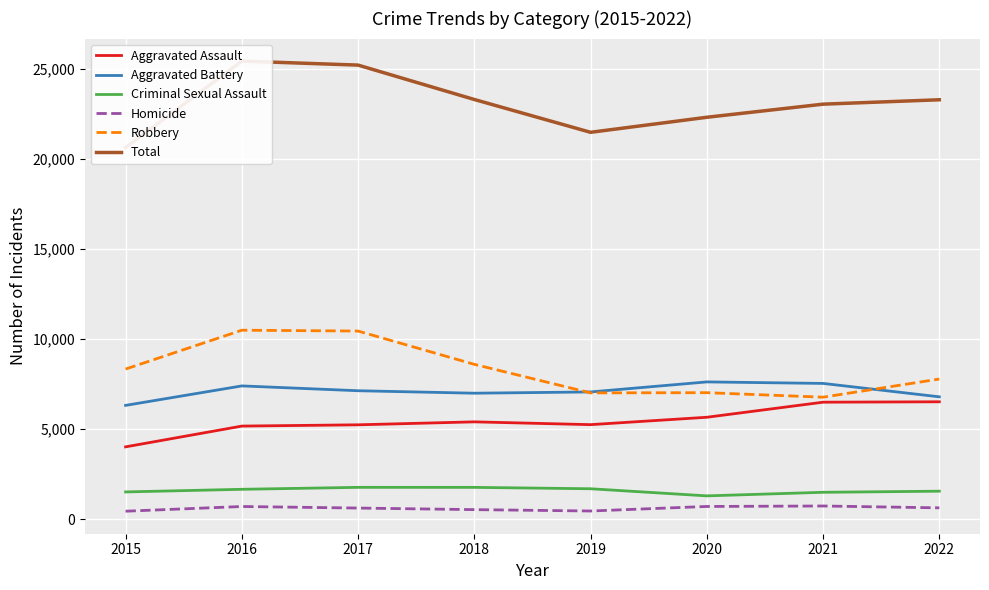

Read the Aggravated Assault value at 2015, to the nearest 50.

4000